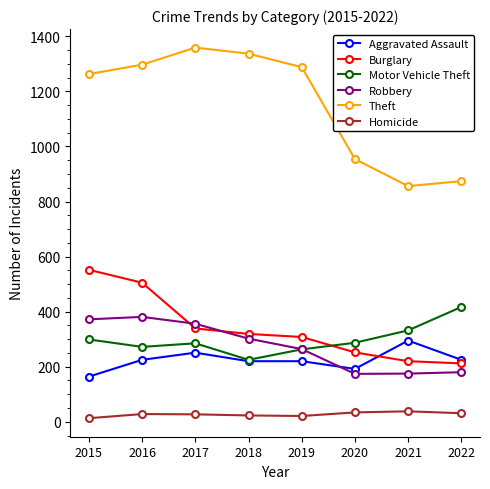

In Homicide, how many points are higher than both neighbors (excluding endpoints)?

2